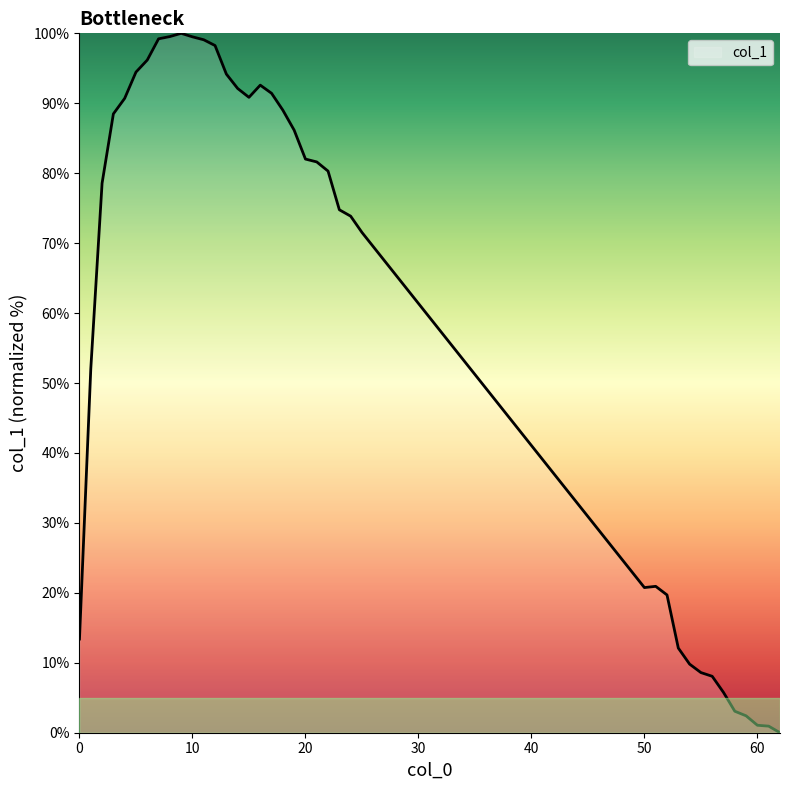

What is the greatest value displayed?

100.0